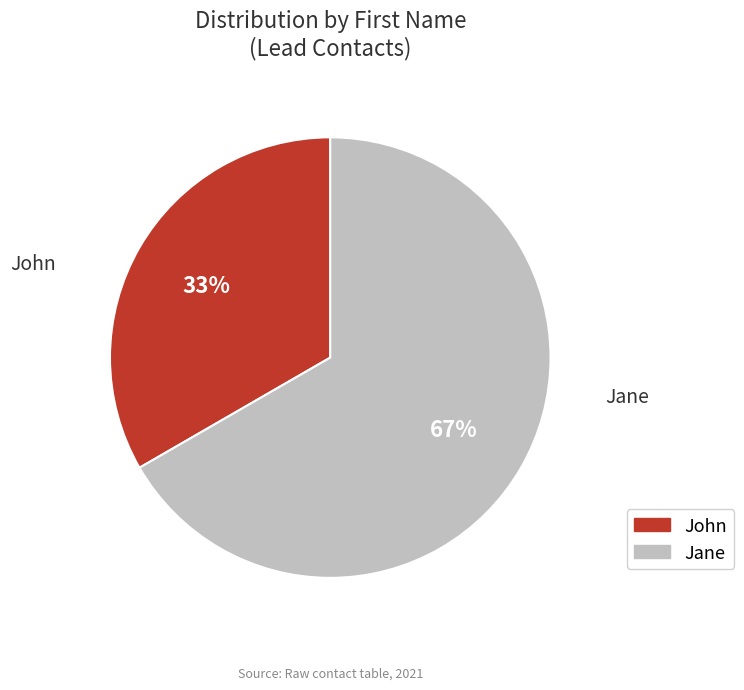

To the nearest percent, what is the average slice percentage?

50%